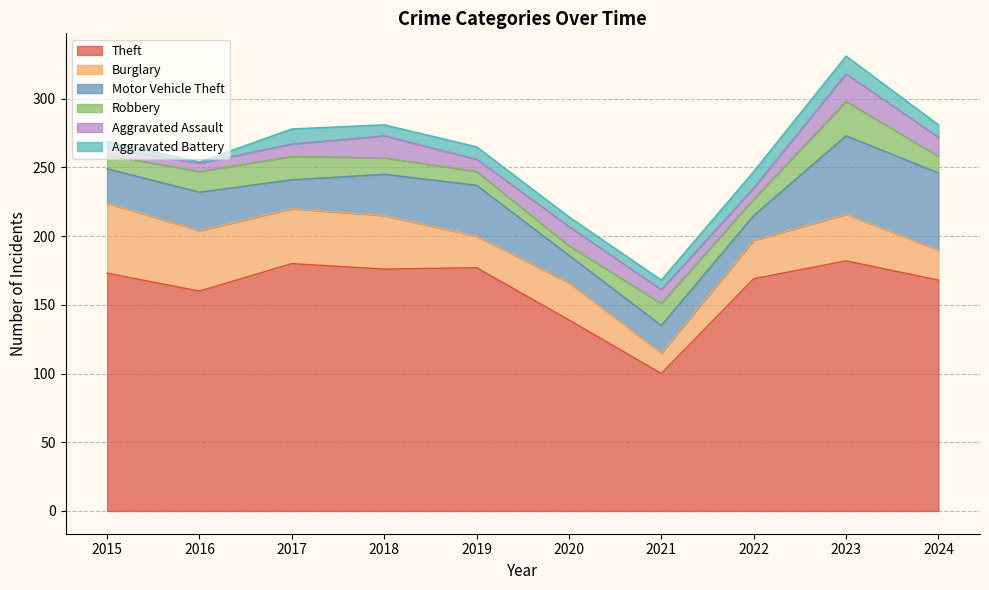

How many intersections are there between Robbery and Burglary?

2